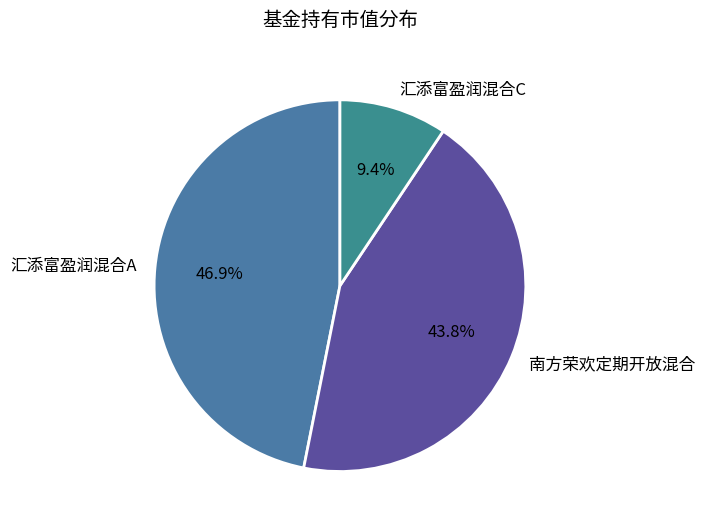

Combined, do 南方荣欢定期开放混合 and 汇添富盈润混合A account for over 50%?

Yes